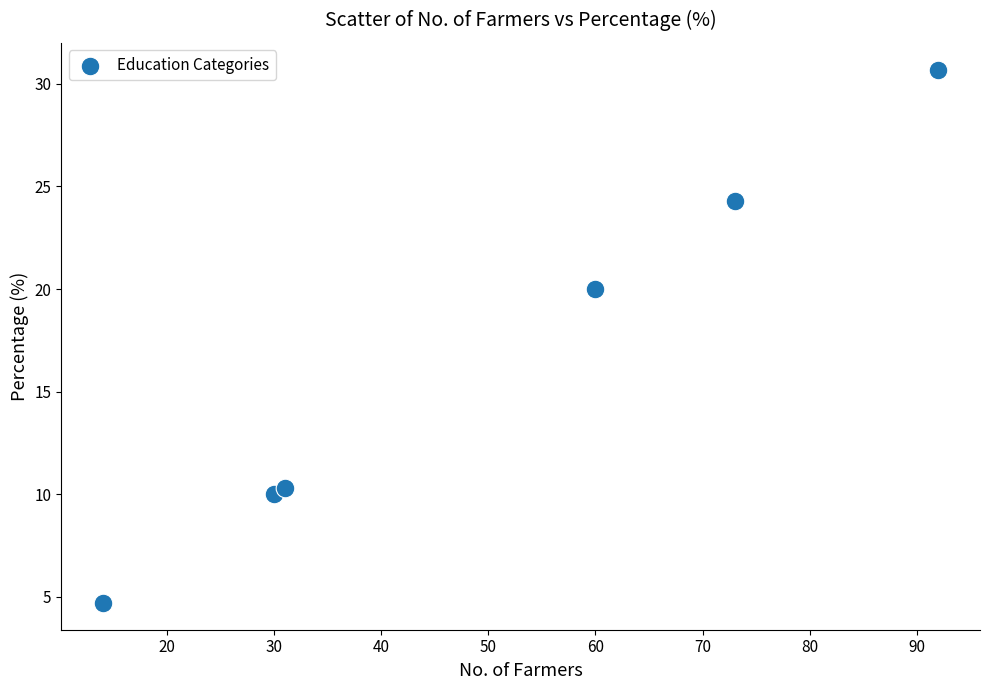

What Y value in the scatter plot is closest to 17?

20.0